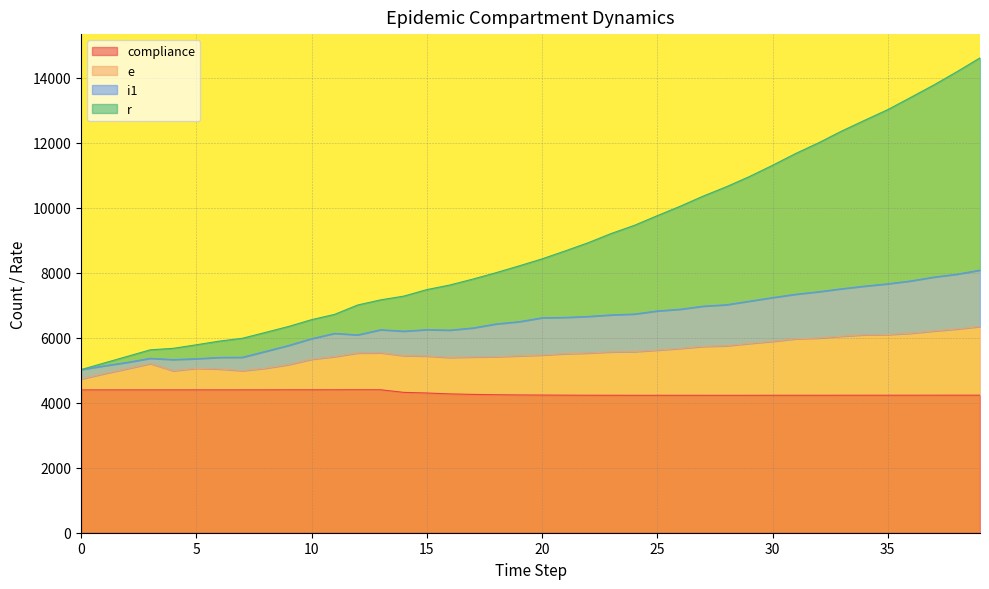

True or false: i1 and compliance cross at least once.

False